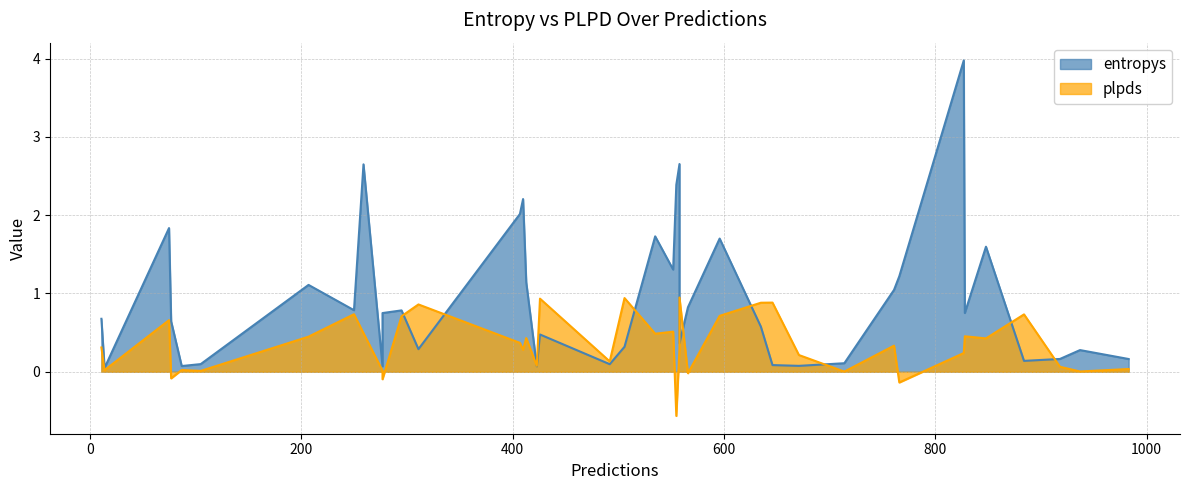

In entropys, how many points are lower than both neighbors (excluding endpoints)?

12